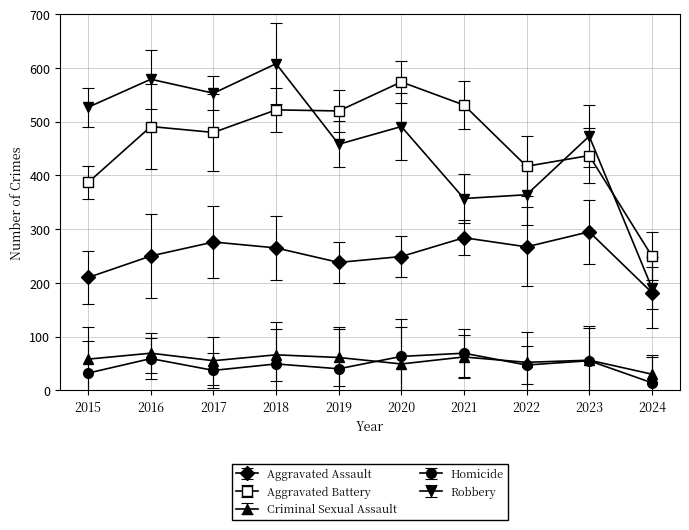

At which label does Robbery reach its minimum?

2024